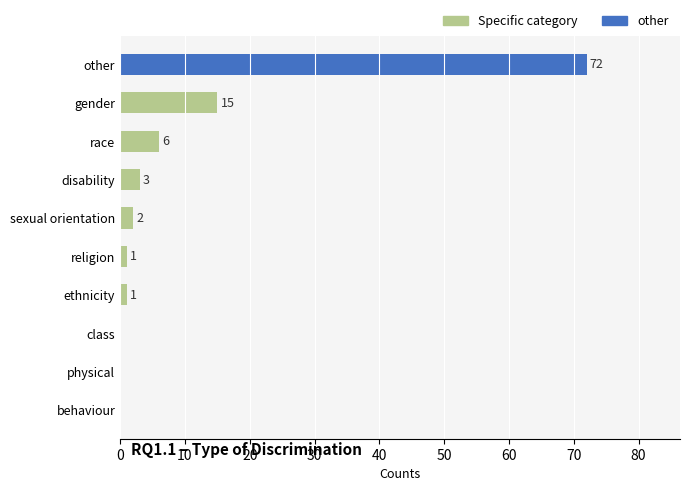

Does the chart contain any negative values?

No